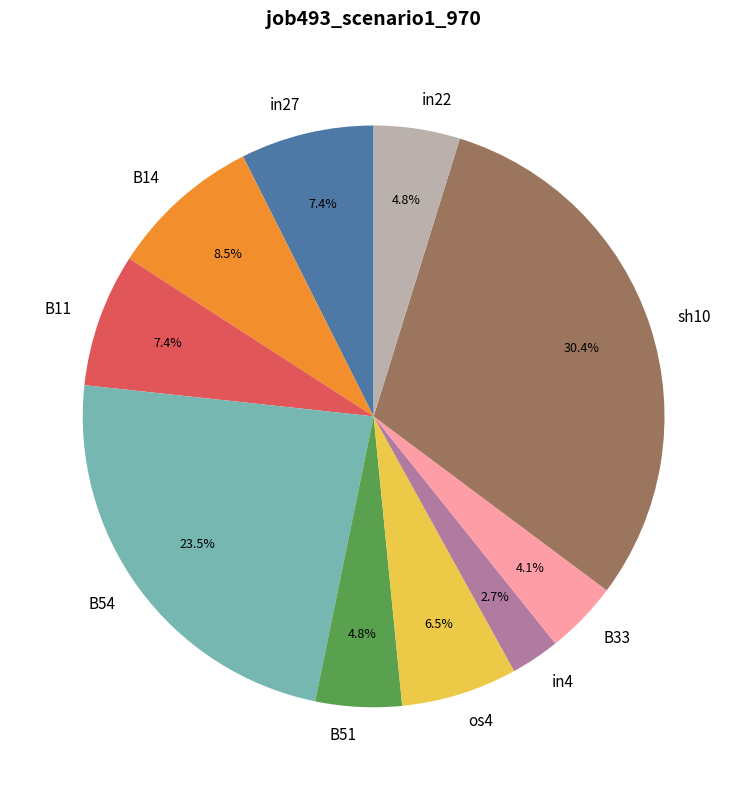

Is it true that B51 is 5% of the pie?

True